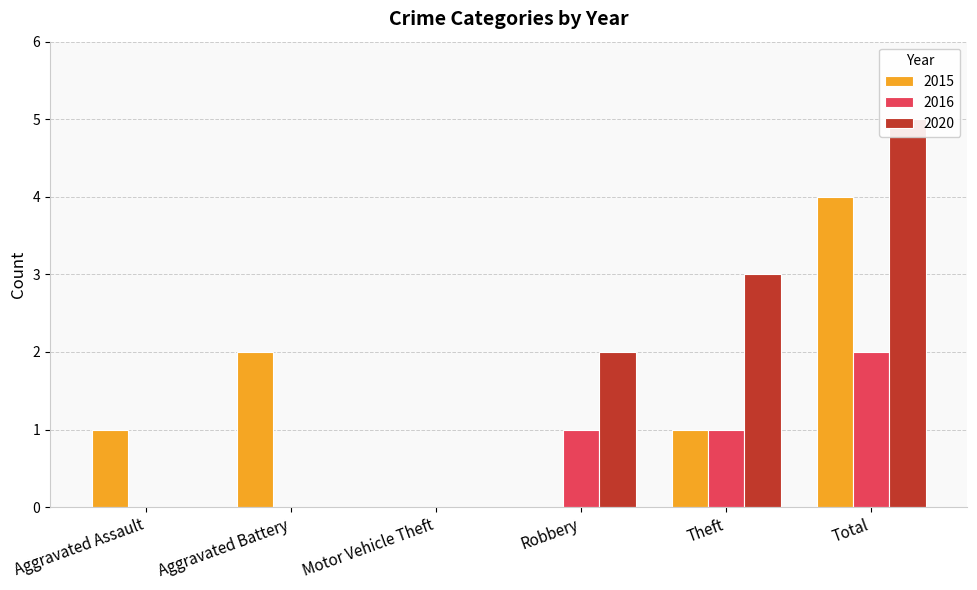

Rank the categories by 2020 value from highest to lowest.

Total, Theft, Robbery, Aggravated Assault, Aggravated Battery, Motor Vehicle Theft